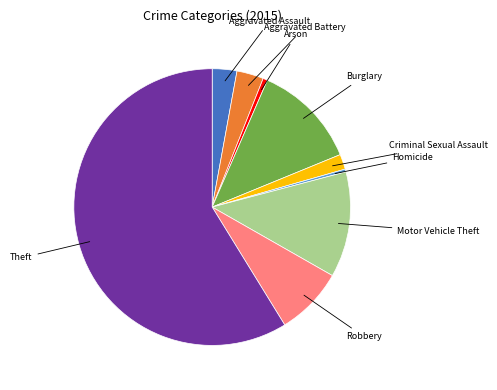

Does any single category account for the majority?

Yes